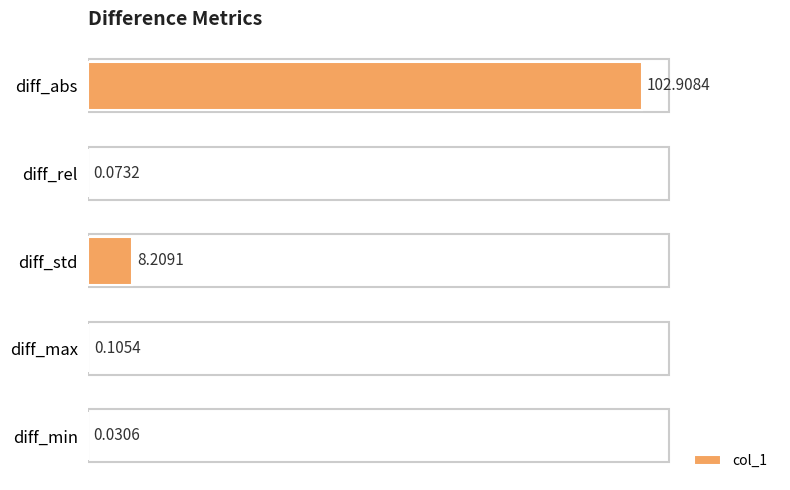

At which category does the chart reach its peak across all series?

diff_abs